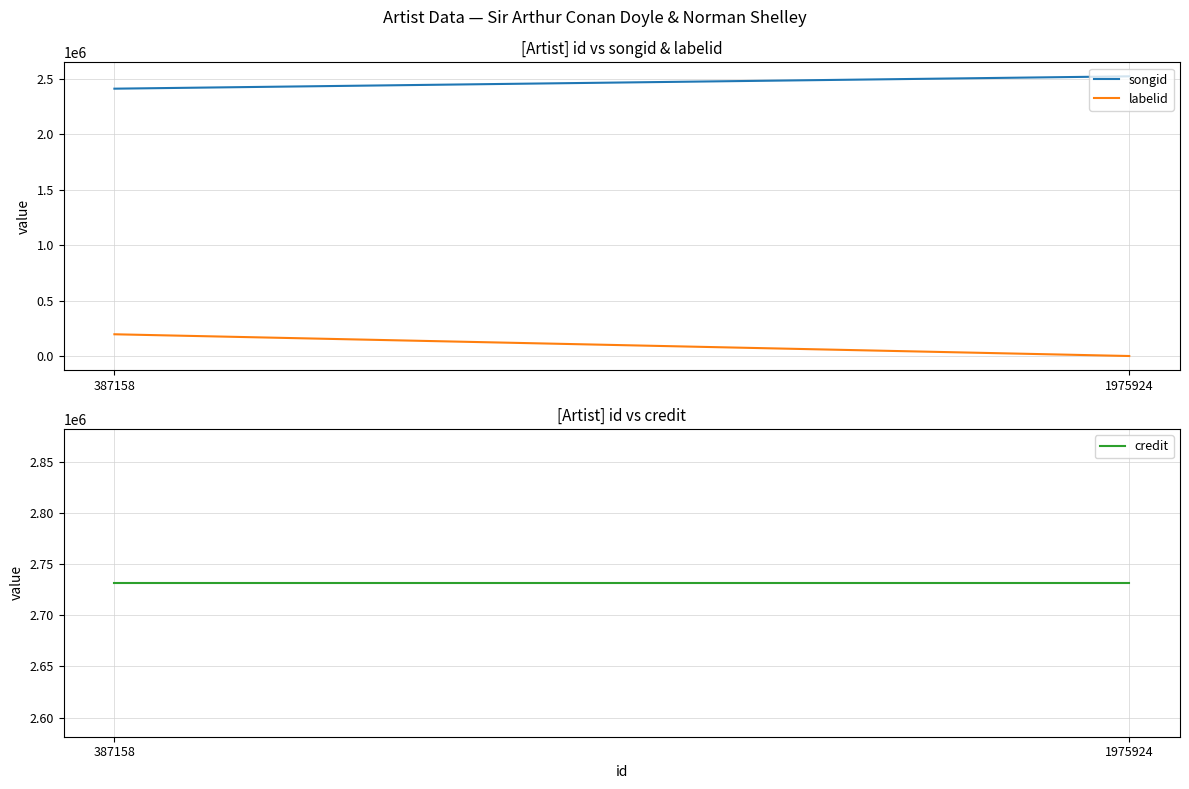

What is the value of the credit point at the 1st from the left?

2731530